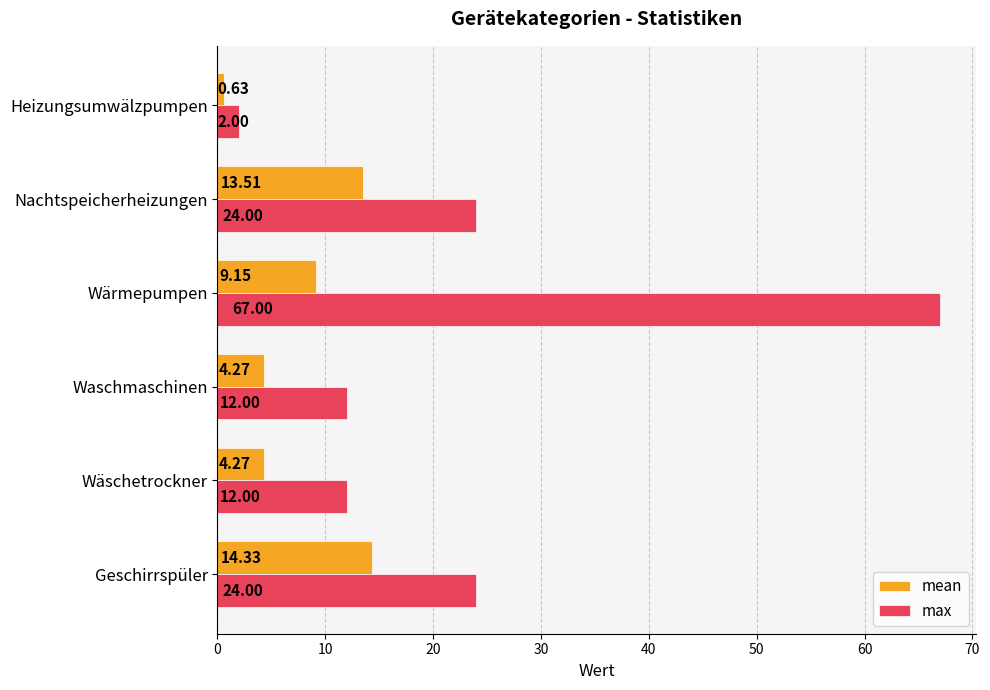

At which label does mean reach its minimum?

Heizungsumwälzpumpen